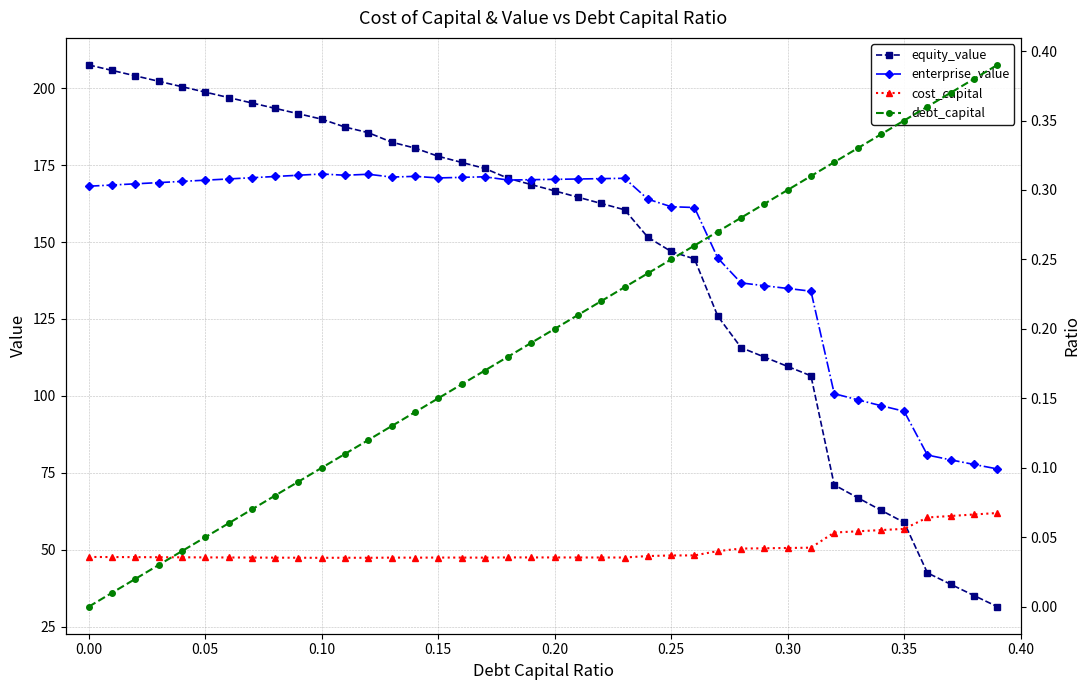

Reading left to right, extract all data points from this chart.

equity_value: 207.5	205.8	204.0	202.2	200.5	198.7	197.0	195.2	193.4	191.7	189.9	187.4	185.5	182.5	180.5	177.9	175.9	173.9	170.7	168.7	166.6	164.6	162.5	160.5	151.5	146.9	144.5	125.9	115.7	112.6	109.6	106.5	71.1	66.9	62.9	58.9	42.5	38.8	35.1	31.5
enterprise_value: 168.1	168.5	168.9	169.3	169.7	170.1	170.5	170.9	171.3	171.7	172.1	171.7	172.0	171.1	171.3	170.8	171.0	171.2	170.1	170.3	170.4	170.5	170.6	170.7	163.9	161.5	161.2	144.8	136.7	135.8	134.9	134.0	100.7	98.7	96.8	95.0	80.8	79.2	77.7	76.3
cost_capital: 0.0	0.0	0.0	0.0	0.0	0.0	0.0	0.0	0.0	0.0	0.0	0.0	0.0	0.0	0.0	0.0	0.0	0.0	0.0	0.0	0.0	0.0	0.0	0.0	0.0	0.0	0.0	0.0	0.0	0.0	0.0	0.0	0.1	0.1	0.1	0.1	0.1	0.1	0.1	0.1
debt_capital: 0.0	0.0	0.0	0.0	0.0	0.1	0.1	0.1	0.1	0.1	0.1	0.1	0.1	0.1	0.1	0.1	0.2	0.2	0.2	0.2	0.2	0.2	0.2	0.2	0.2	0.2	0.3	0.3	0.3	0.3	0.3	0.3	0.3	0.3	0.3	0.3	0.4	0.4	0.4	0.4